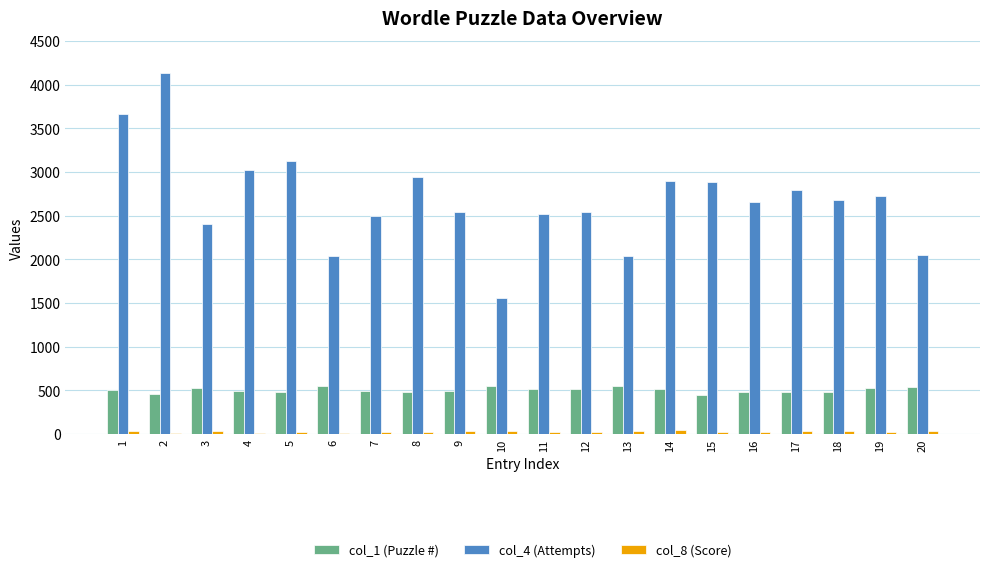

Which series has the largest total across all categories?

col_4 (Attempts)